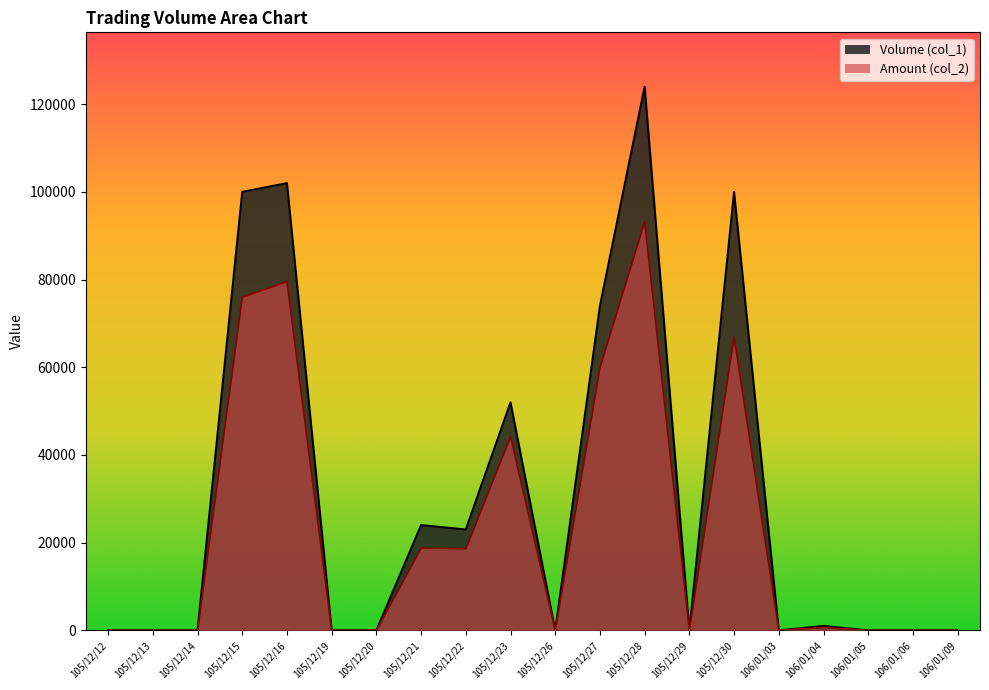

Is it true that Amount (col_2) equals 32785 at 105/12/21?

False